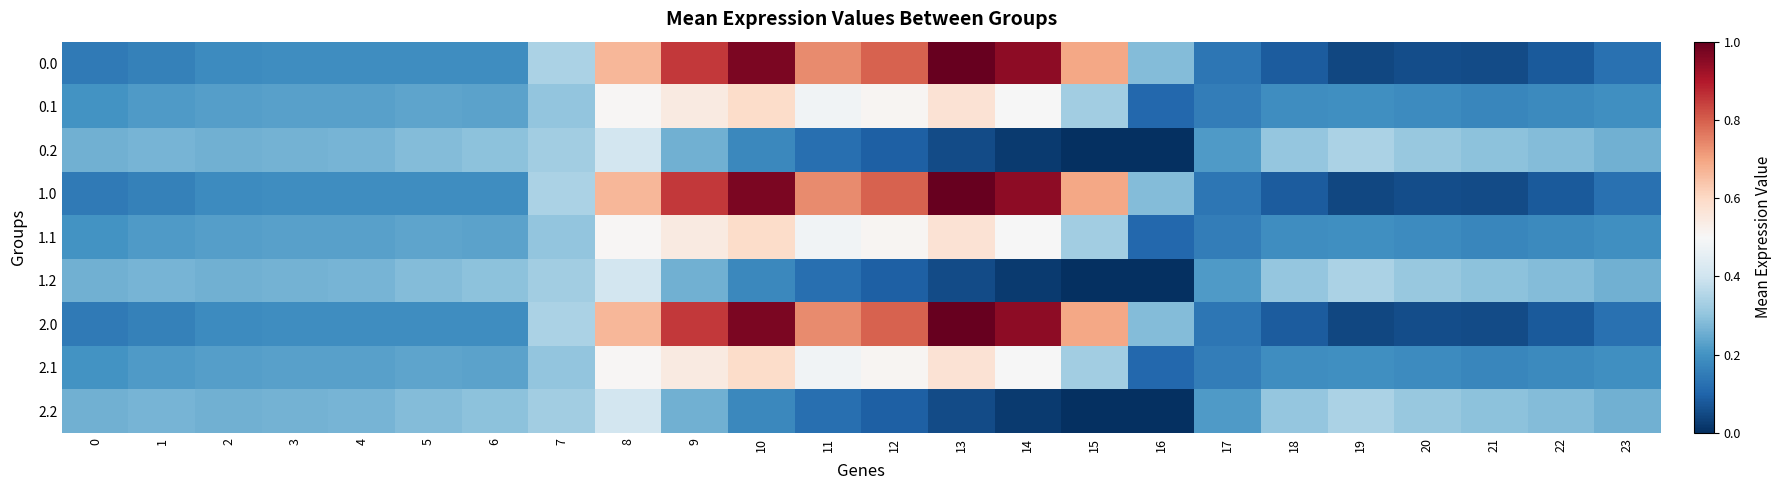

Reading left to right, list all the values displayed in this chart.

0.0: 0=0.1	1=0.2	2=0.2	3=0.2	4=0.2	5=0.2	6=0.2	7=0.3	8=0.7	9=0.9	10=1.0	11=0.7	12=0.8	13=1.0	14=0.9	15=0.7	16=0.3	17=0.1	18=0.1	19=0.0	20=0.1	21=0.1	22=0.1	23=0.1
0.1: 0=0.2	1=0.2	2=0.2	3=0.2	4=0.2	5=0.2	6=0.2	7=0.3	8=0.5	9=0.5	10=0.6	11=0.5	12=0.5	13=0.6	14=0.5	15=0.3	16=0.1	17=0.2	18=0.2	19=0.2	20=0.2	21=0.2	22=0.2	23=0.2
0.2: 0=0.3	1=0.3	2=0.3	3=0.3	4=0.3	5=0.3	6=0.3	7=0.3	8=0.4	9=0.3	10=0.2	11=0.1	12=0.1	13=0.1	14=0.0	15=0.0	16=0.0	17=0.2	18=0.3	19=0.3	20=0.3	21=0.3	22=0.3	23=0.3
1.0: 0=0.1	1=0.2	2=0.2	3=0.2	4=0.2	5=0.2	6=0.2	7=0.3	8=0.7	9=0.9	10=1.0	11=0.7	12=0.8	13=1.0	14=0.9	15=0.7	16=0.3	17=0.1	18=0.1	19=0.0	20=0.1	21=0.1	22=0.1	23=0.1
1.1: 0=0.2	1=0.2	2=0.2	3=0.2	4=0.2	5=0.2	6=0.2	7=0.3	8=0.5	9=0.5	10=0.6	11=0.5	12=0.5	13=0.6	14=0.5	15=0.3	16=0.1	17=0.2	18=0.2	19=0.2	20=0.2	21=0.2	22=0.2	23=0.2
1.2: 0=0.3	1=0.3	2=0.3	3=0.3	4=0.3	5=0.3	6=0.3	7=0.3	8=0.4	9=0.3	10=0.2	11=0.1	12=0.1	13=0.1	14=0.0	15=0.0	16=0.0	17=0.2	18=0.3	19=0.3	20=0.3	21=0.3	22=0.3	23=0.3
2.0: 0=0.1	1=0.2	2=0.2	3=0.2	4=0.2	5=0.2	6=0.2	7=0.3	8=0.7	9=0.9	10=1.0	11=0.7	12=0.8	13=1.0	14=0.9	15=0.7	16=0.3	17=0.1	18=0.1	19=0.0	20=0.1	21=0.1	22=0.1	23=0.1
2.1: 0=0.2	1=0.2	2=0.2	3=0.2	4=0.2	5=0.2	6=0.2	7=0.3	8=0.5	9=0.5	10=0.6	11=0.5	12=0.5	13=0.6	14=0.5	15=0.3	16=0.1	17=0.2	18=0.2	19=0.2	20=0.2	21=0.2	22=0.2	23=0.2
2.2: 0=0.3	1=0.3	2=0.3	3=0.3	4=0.3	5=0.3	6=0.3	7=0.3	8=0.4	9=0.3	10=0.2	11=0.1	12=0.1	13=0.1	14=0.0	15=0.0	16=0.0	17=0.2	18=0.3	19=0.3	20=0.3	21=0.3	22=0.3	23=0.3